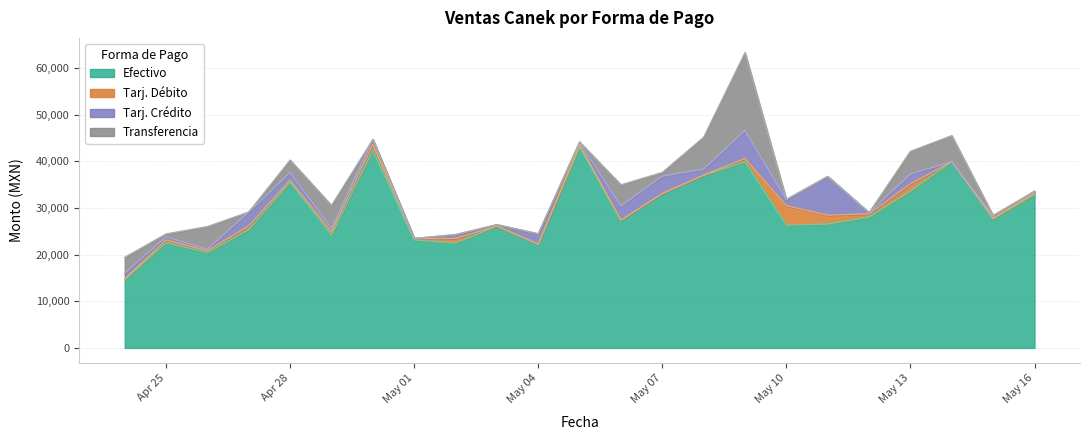

At 2025-04-28, list the series in order from smallest to largest.

Tarj. Débito, Tarj. Crédito, Transferencia, Efectivo